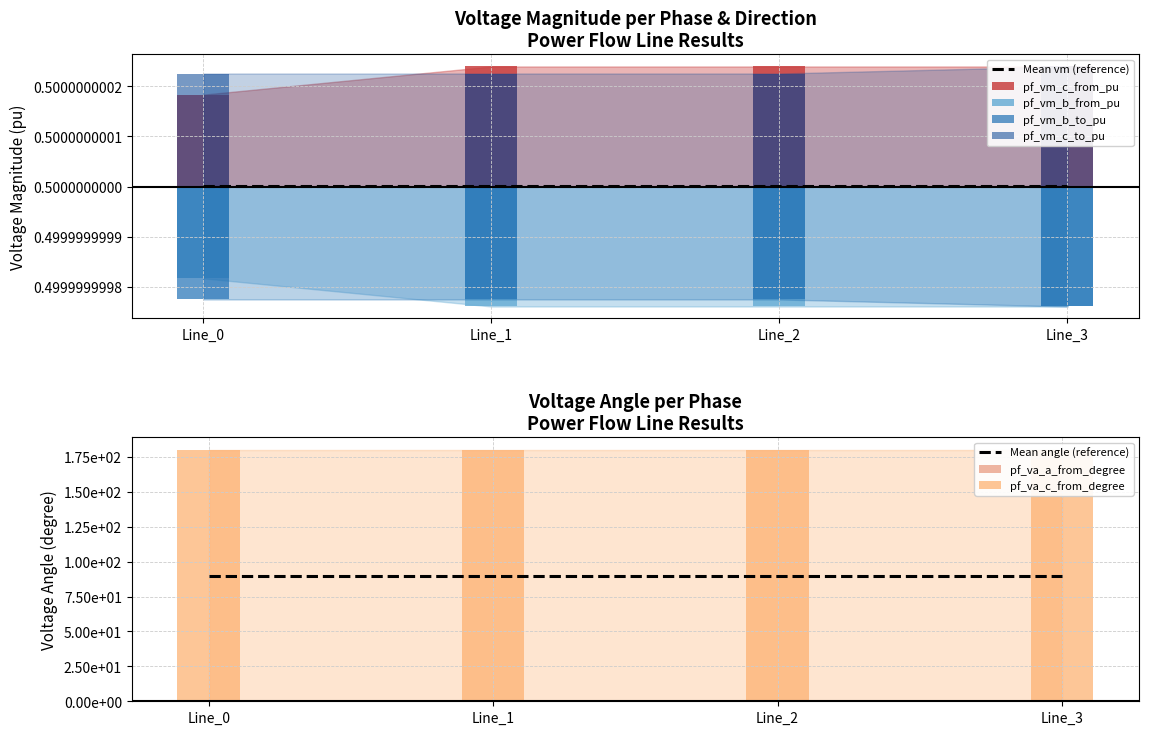

Reading right to left, list all the values displayed in this chart.

pf_vm_c_from_pu: 0.5	0.5	0.5	0.5
pf_va_a_from_degree: 0.0	0.0	0.0	0.0
pf_vm_b_from_pu: 0.5	0.5	0.5	0.5
pf_vm_b_to_pu: 0.5	0.5	0.5	0.5
pf_vm_c_to_pu: 0.5	0.5	0.5	0.5
pf_va_c_from_degree: 180.0	180.0	180.0	180.0